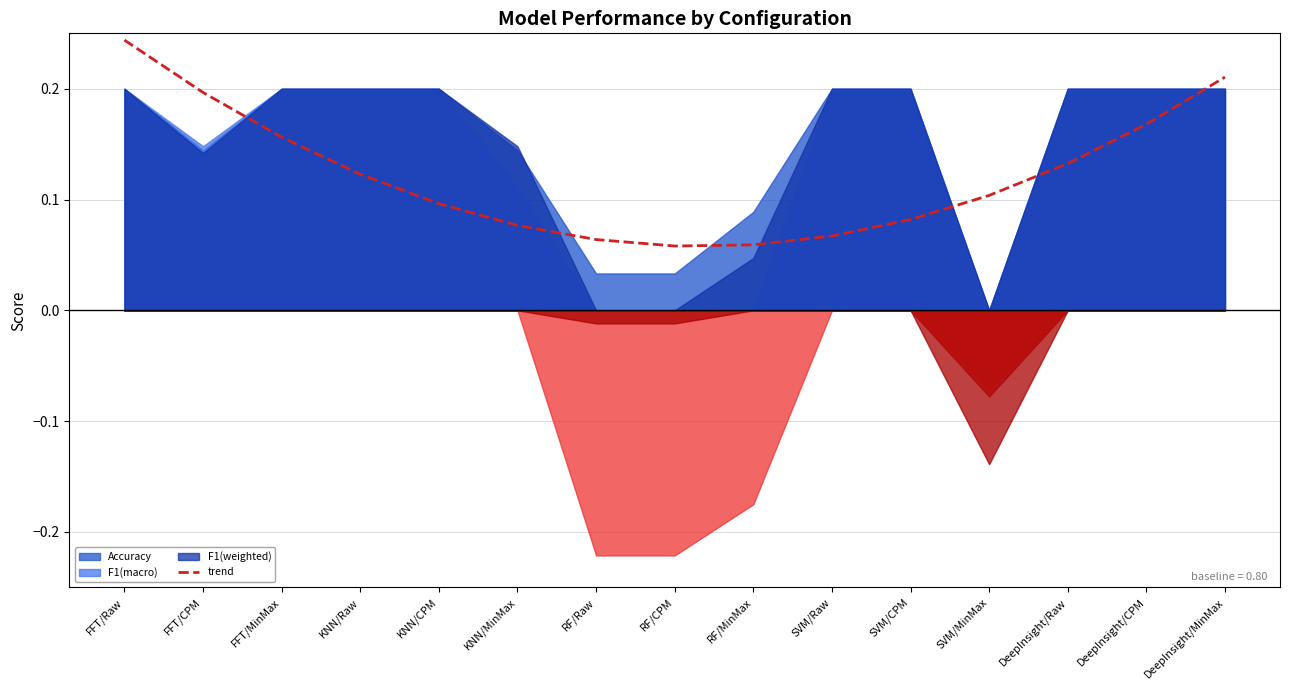

The value at FFT/Raw is 0.2. True or false?

True